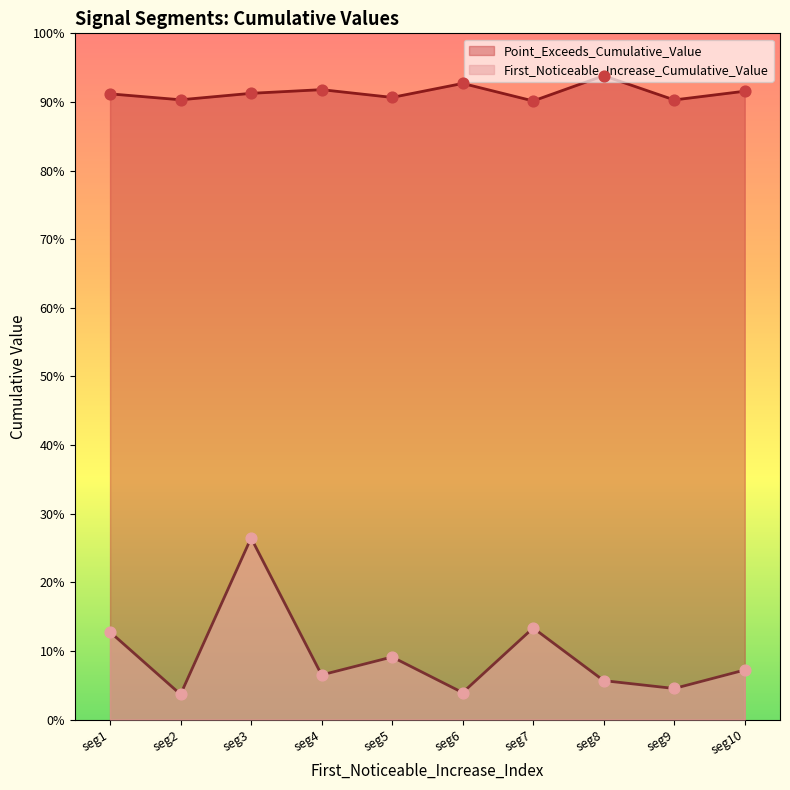

At which category is the sum across all series the highest?

seg3